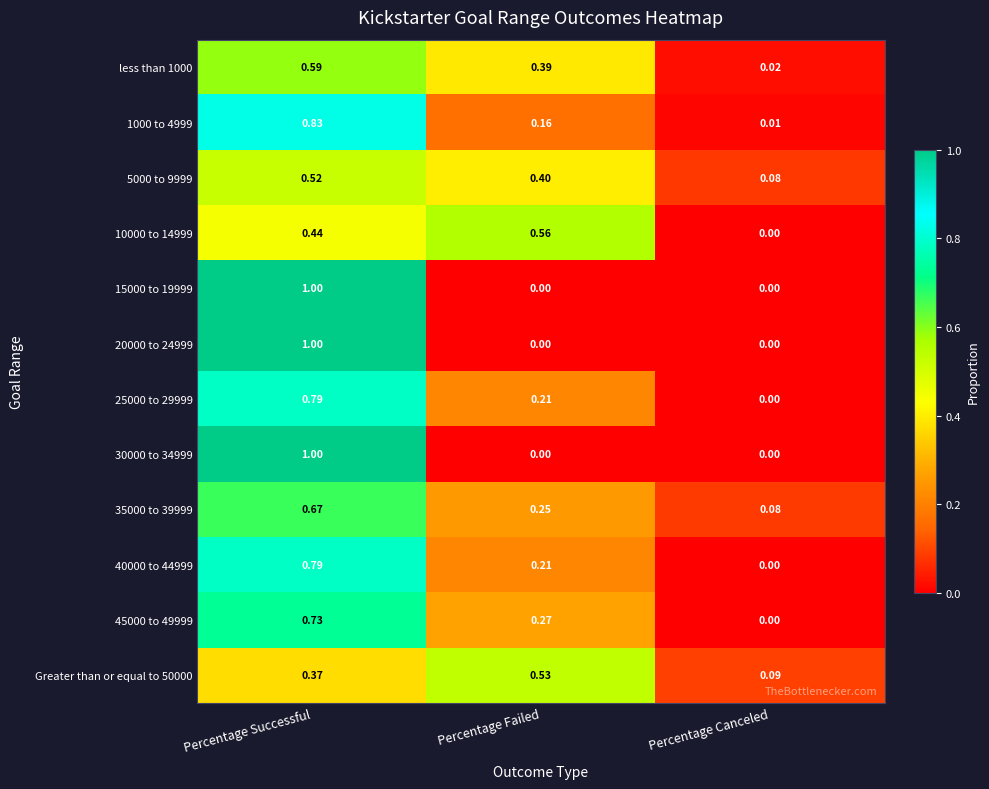

List the labels in order of Greater than or equal to 50000 value, largest first.

Percentage Failed, Percentage Successful, Percentage Canceled